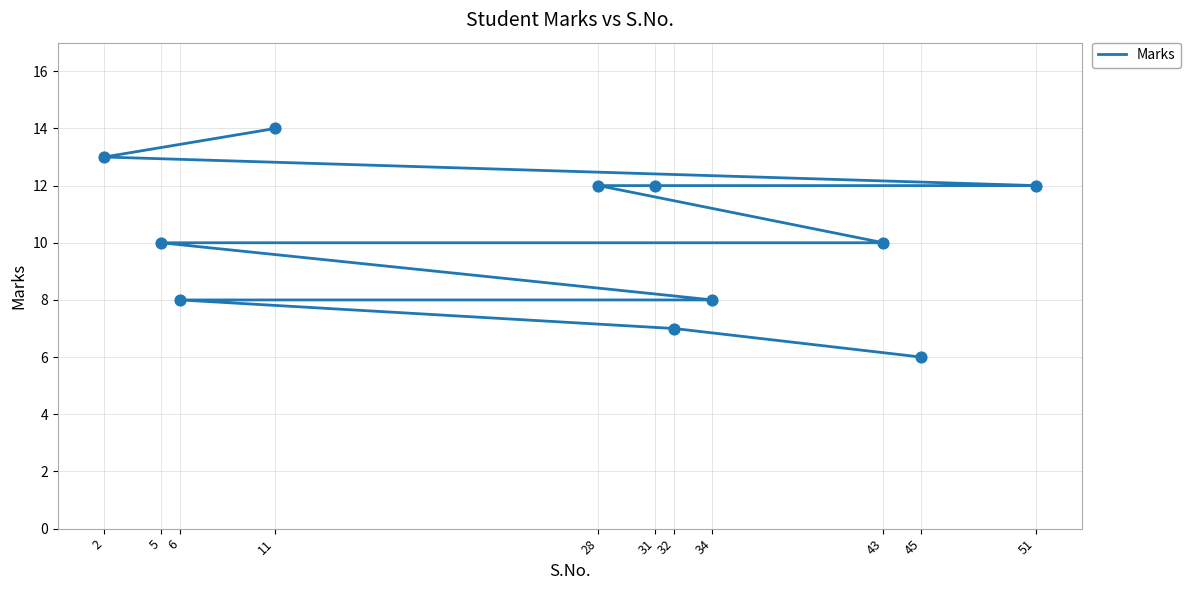

What is the change in value from 32 to 6?

+1